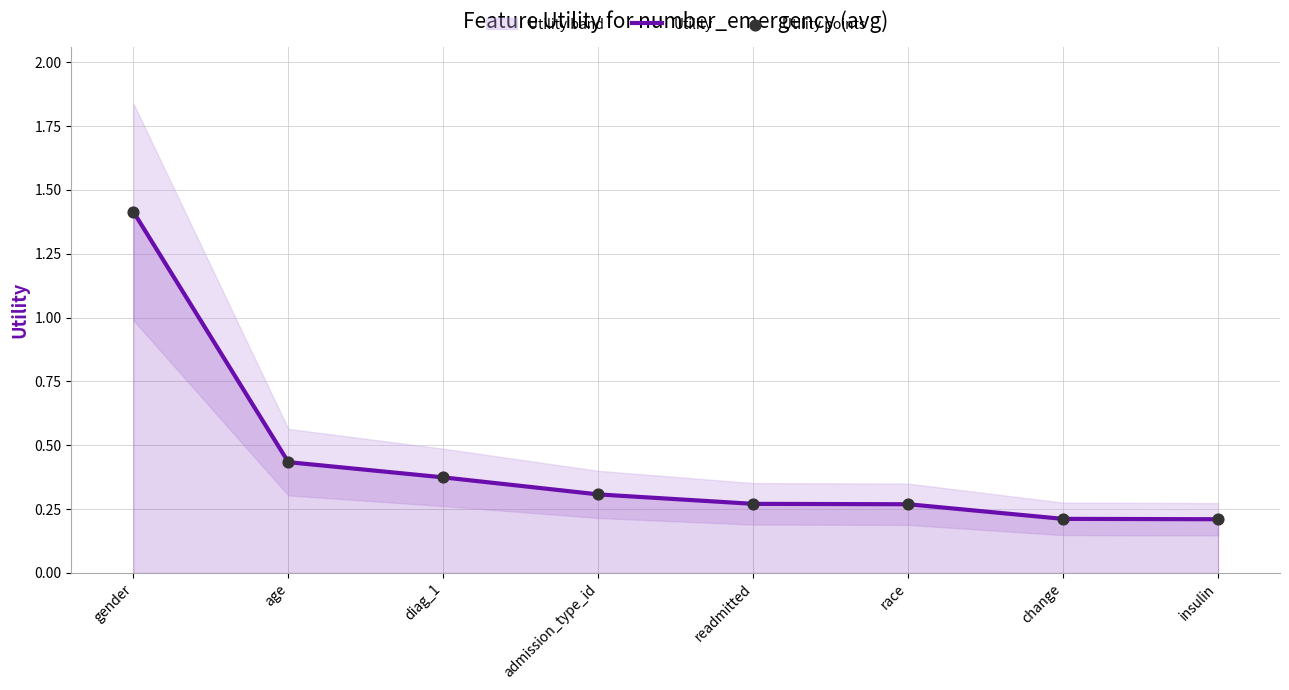

What is the total value across all series at insulin?

0.4